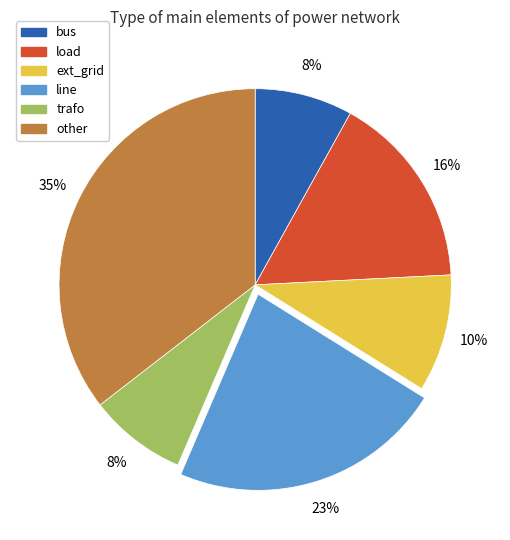

Is there any slice that represents more than half of the pie?

No